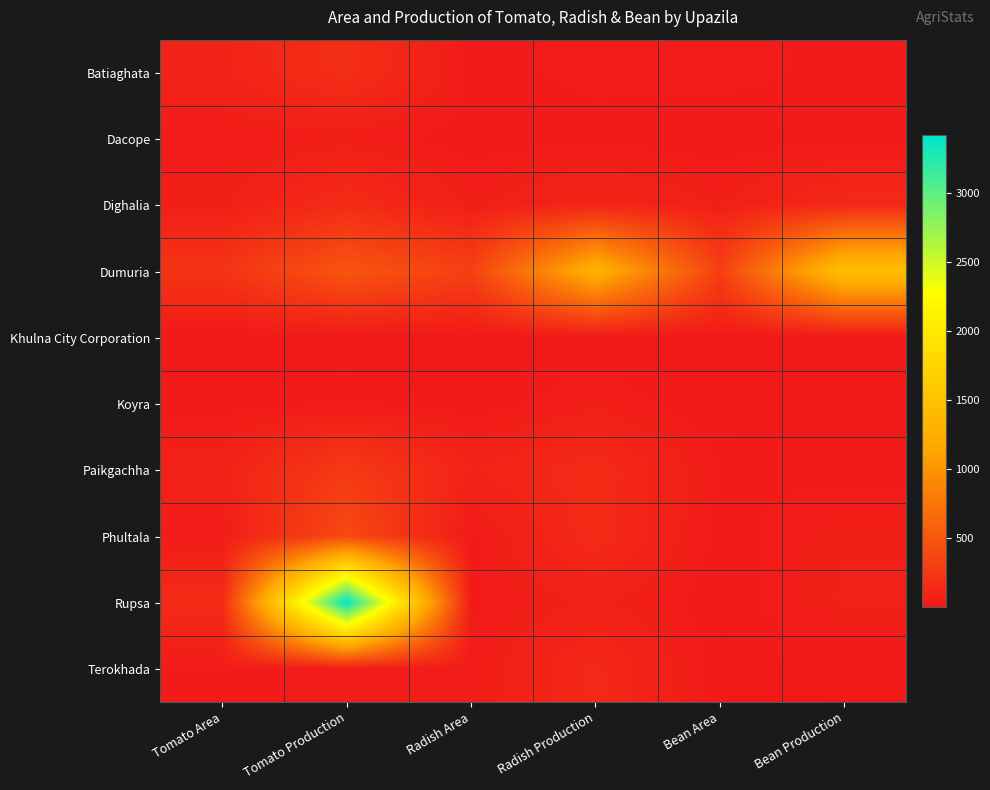

Which has a higher value, Radish Area or Tomato Area?

Tomato Area